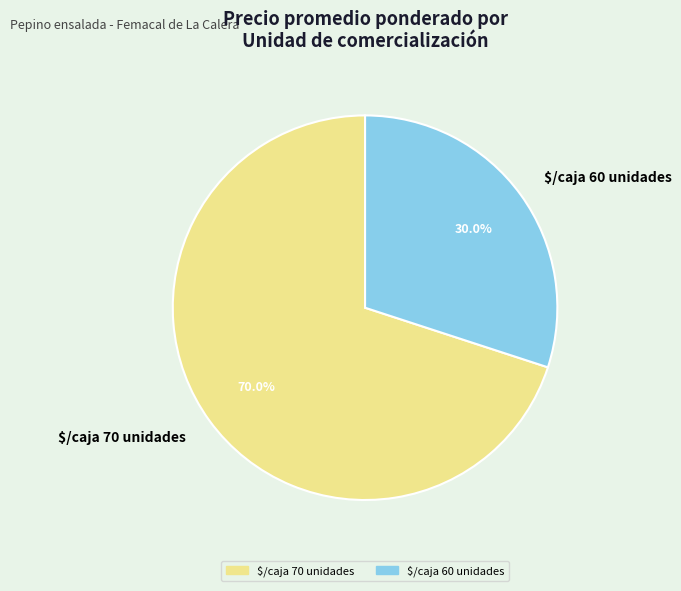

To the nearest percent, what is the difference between the largest and smallest slice percentages?

40%